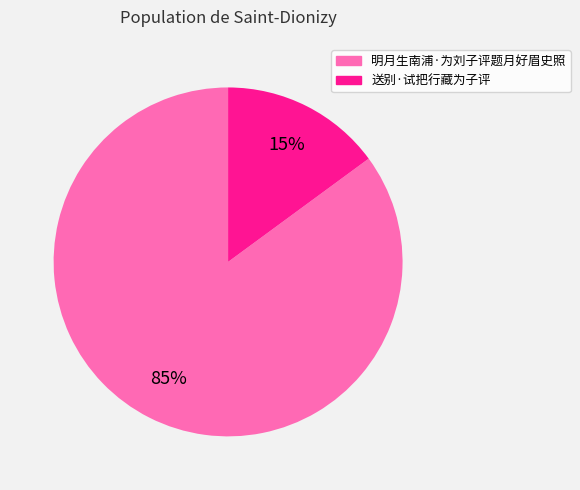

How many slices are in this pie chart?

2